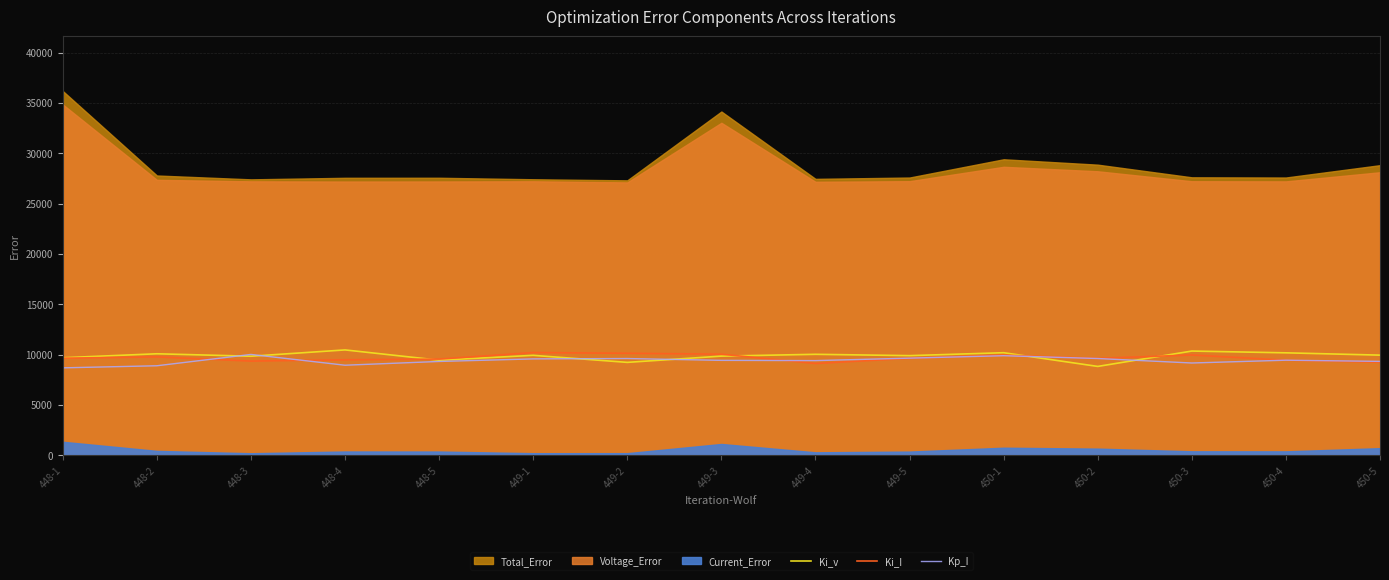

At which category does the chart reach its minimum across all series?

448-1